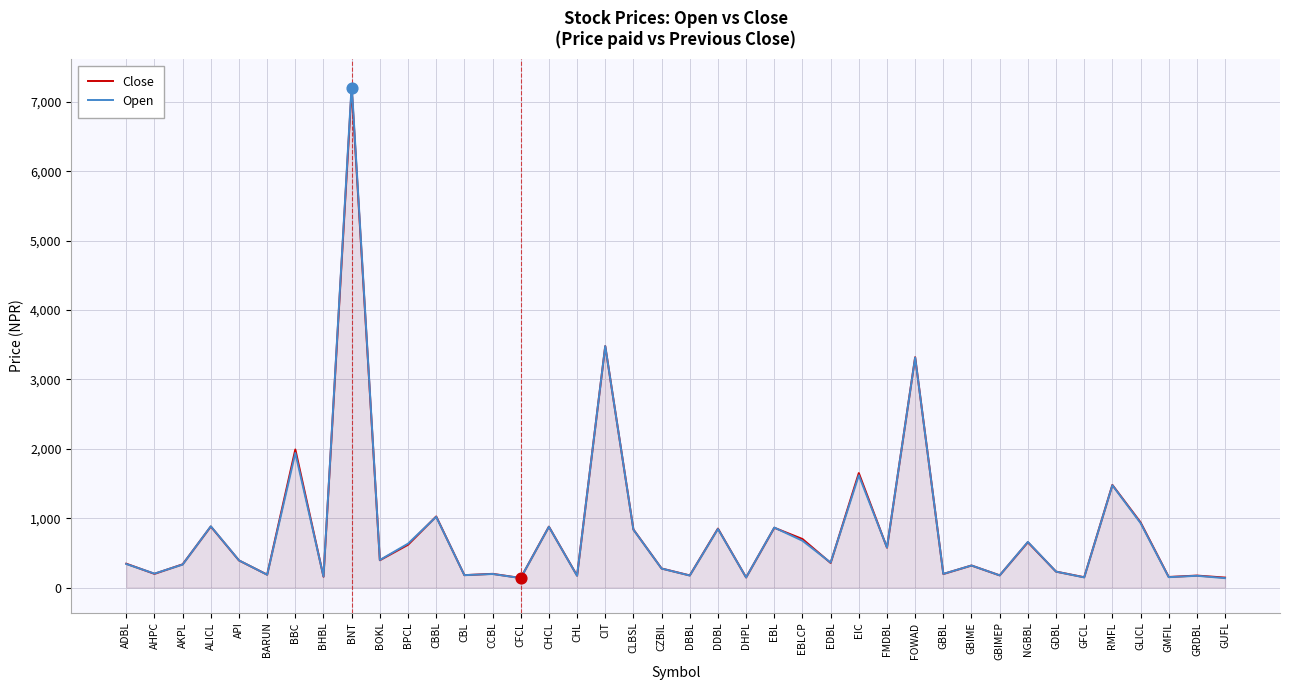

At which category is the sum across all series the highest?

BNT